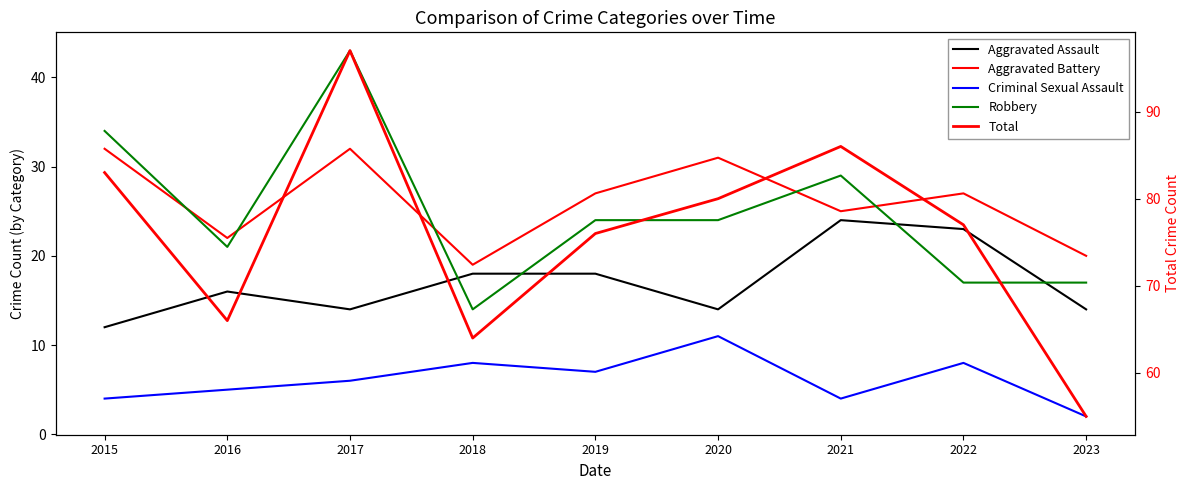

In Robbery, how many points are lower than both neighbors (excluding endpoints)?

2